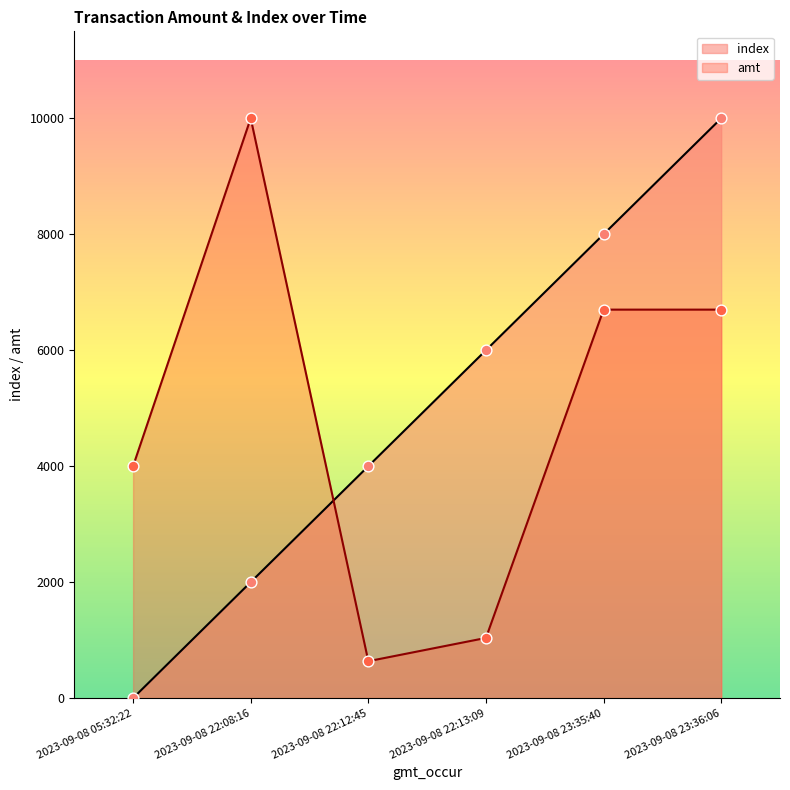

Which series has the largest total across all categories?

index